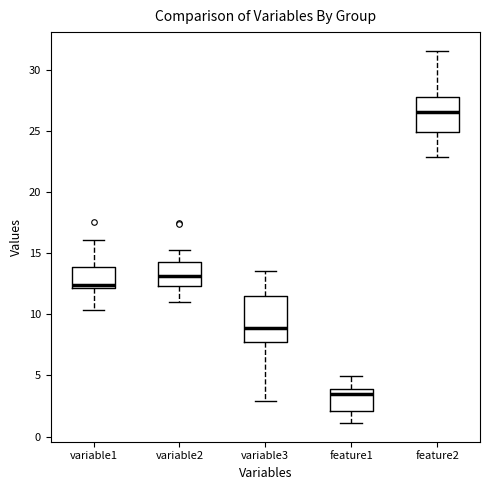

Reading left to right, transcribe this box plot: for each box, give where its median line is, the range the box spans, and where its two whiskers end, as read against the y-axis. The values are not printed on the chart, so give them approximately, as read against the axis.

variable1: median 12.5, box 12.0 to 14.0, whiskers 10.5 to 16.0
variable2: median 13.0, box 12.5 to 14.5, whiskers 11.0 to 15.0
variable3: median 9.0, box 8.0 to 11.5, whiskers 3.0 to 13.5
feature1: median 3.5, box 2.0 to 4.0, whiskers 1.0 to 5.0
feature2: median 26.5, box 25.0 to 28.0, whiskers 23.0 to 31.5